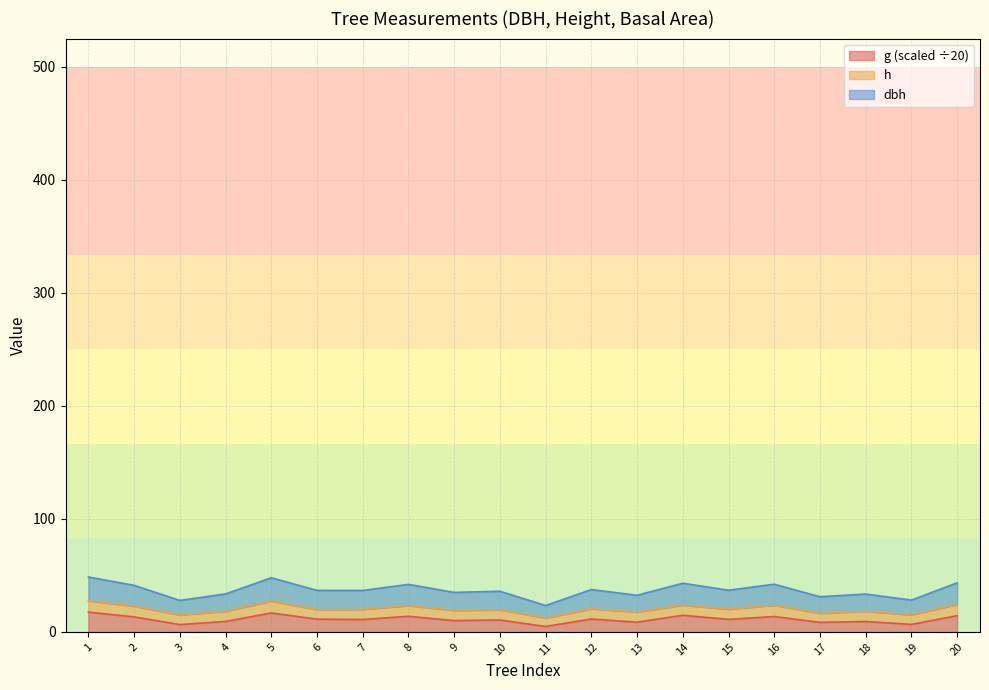

What is the difference between the highest and lowest values at 14?

28.4